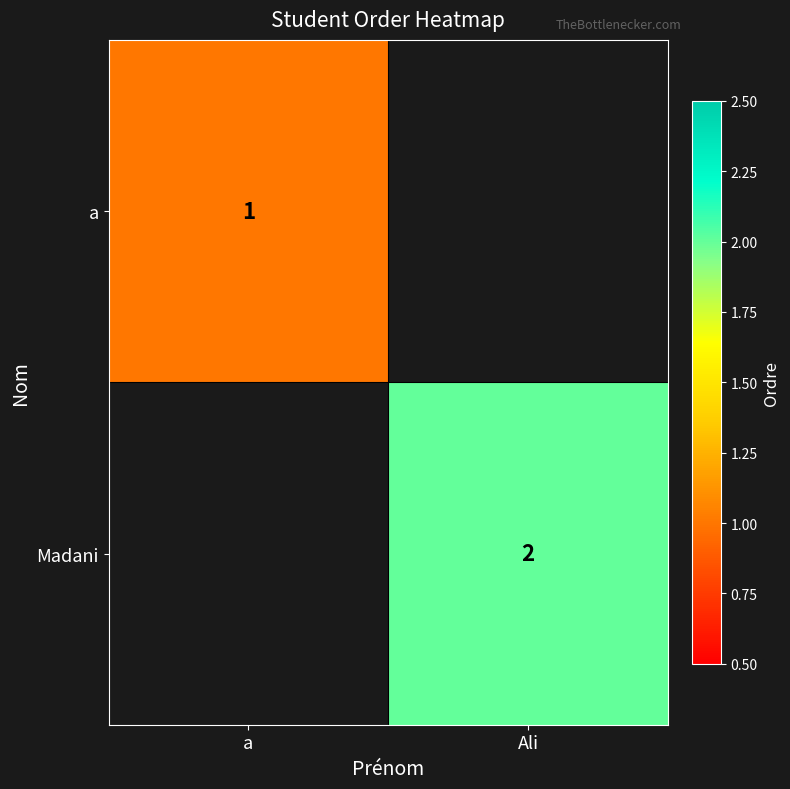

The Madani series shows 1.3 at Ali. True or false?

False